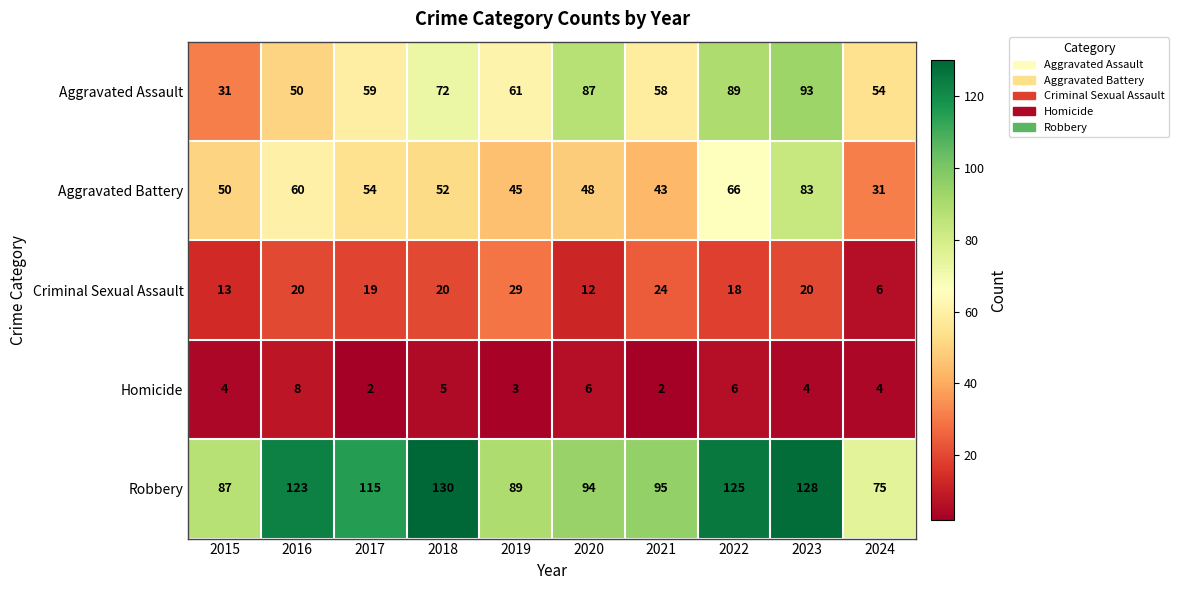

Which series has the widest spread of values?

Aggravated Assault